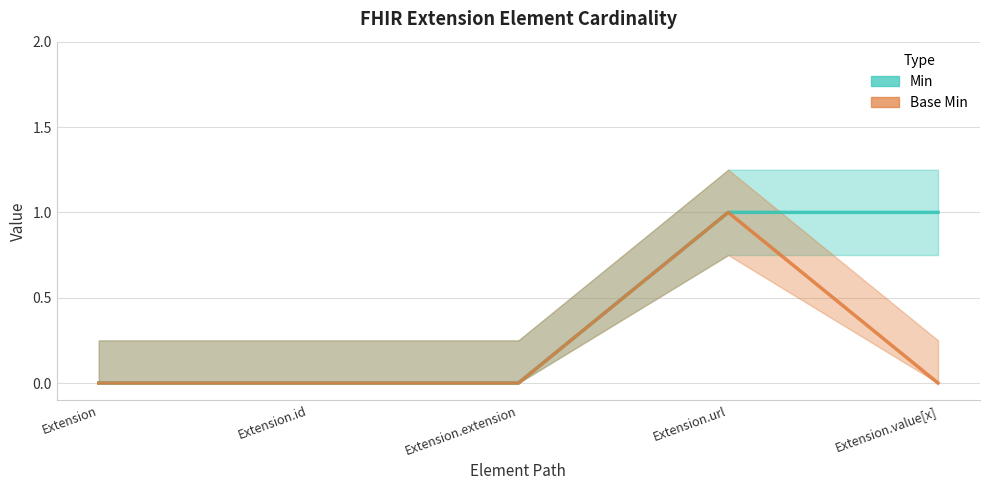

Count the number of categories in the chart.

5